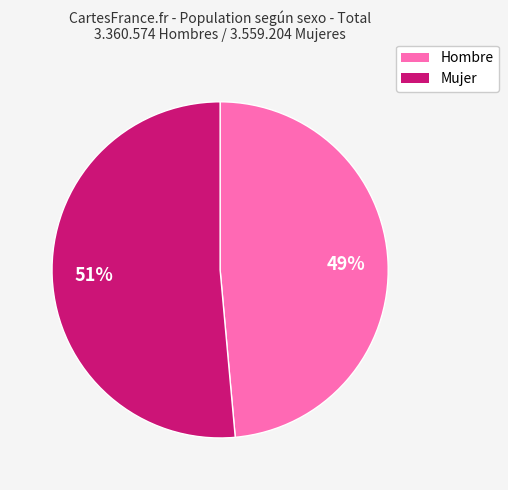

Which slice is the smallest?

Hombre